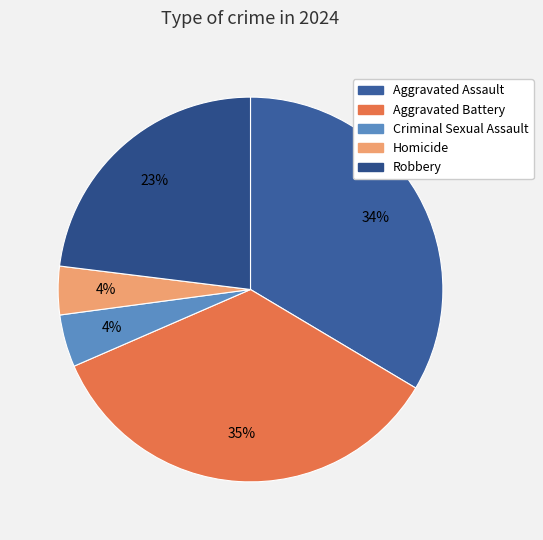

To the nearest percent, what is the average slice percentage?

20%